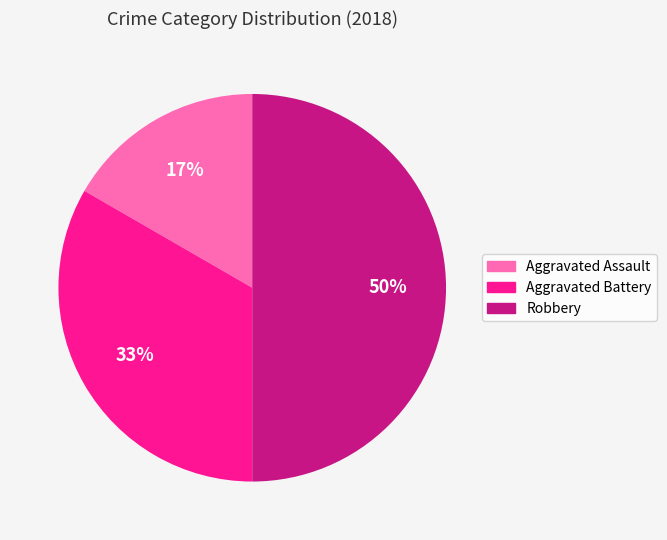

To the nearest percent, what is the difference between the Robbery and Aggravated Battery slice percentages?

17%